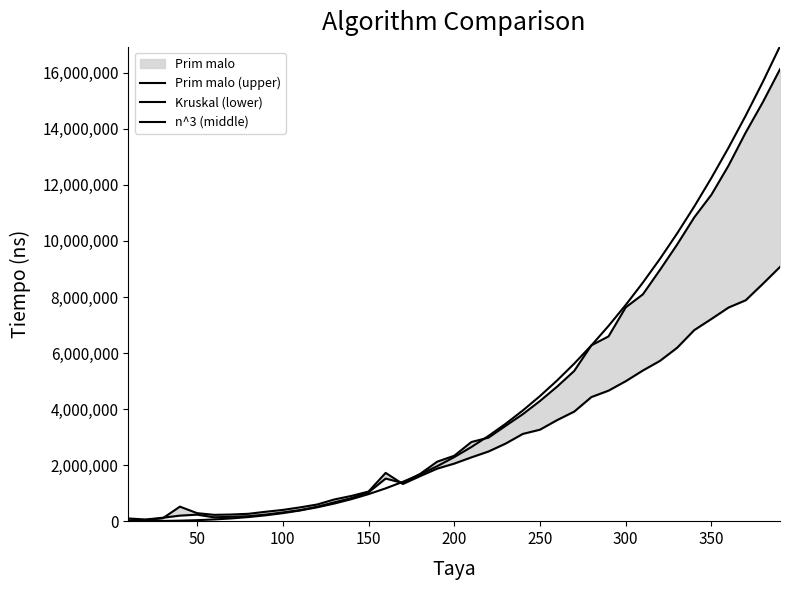

What is the highest value of the Kruskal (lower) series?

9072730.0